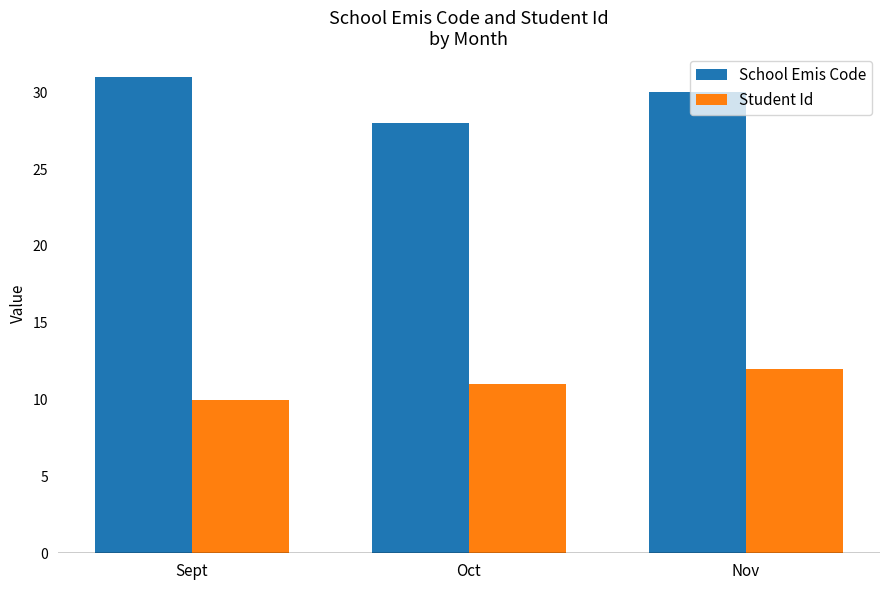

At which category is the sum across all series the highest?

Nov